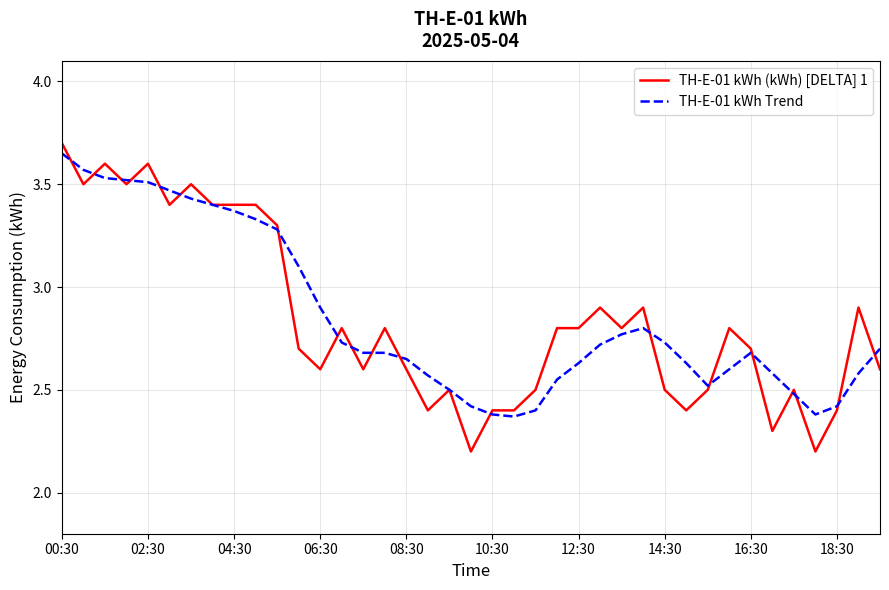

Which series has the widest spread of values?

TH-E-01 kWh (kWh) [DELTA] 1